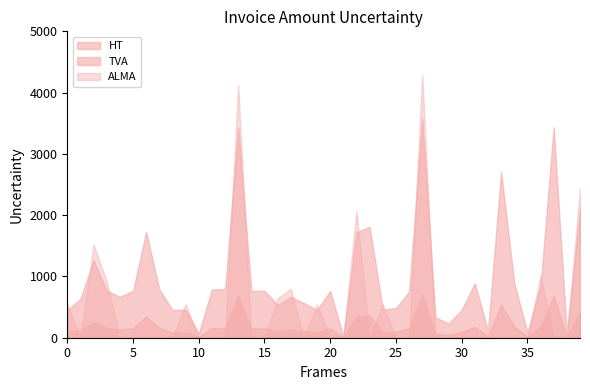

What is the maximum value shown in the chart?

4291.9